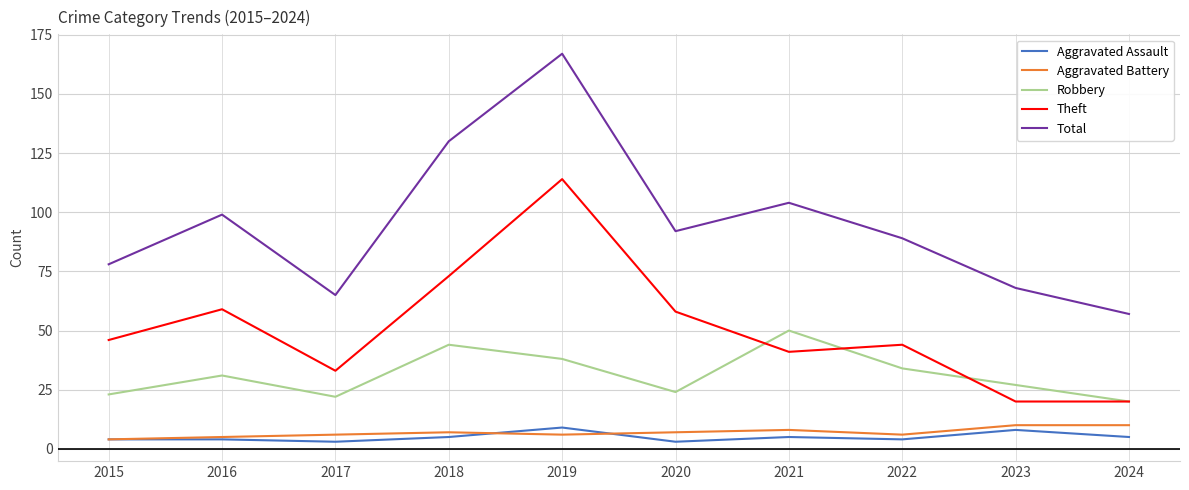

True or false: Theft has a value of 59 at 2016.

True